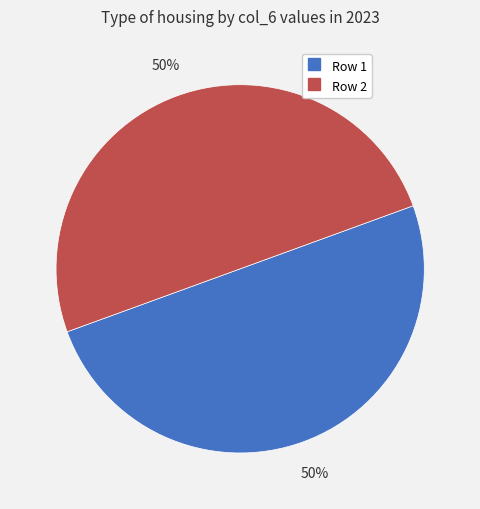

To the nearest percent, what is the average slice percentage?

50%